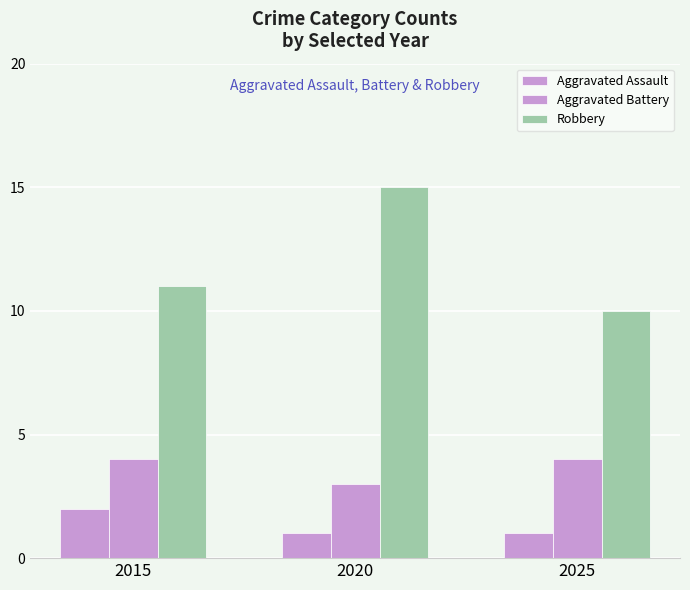

How many bars are there in each group?

3